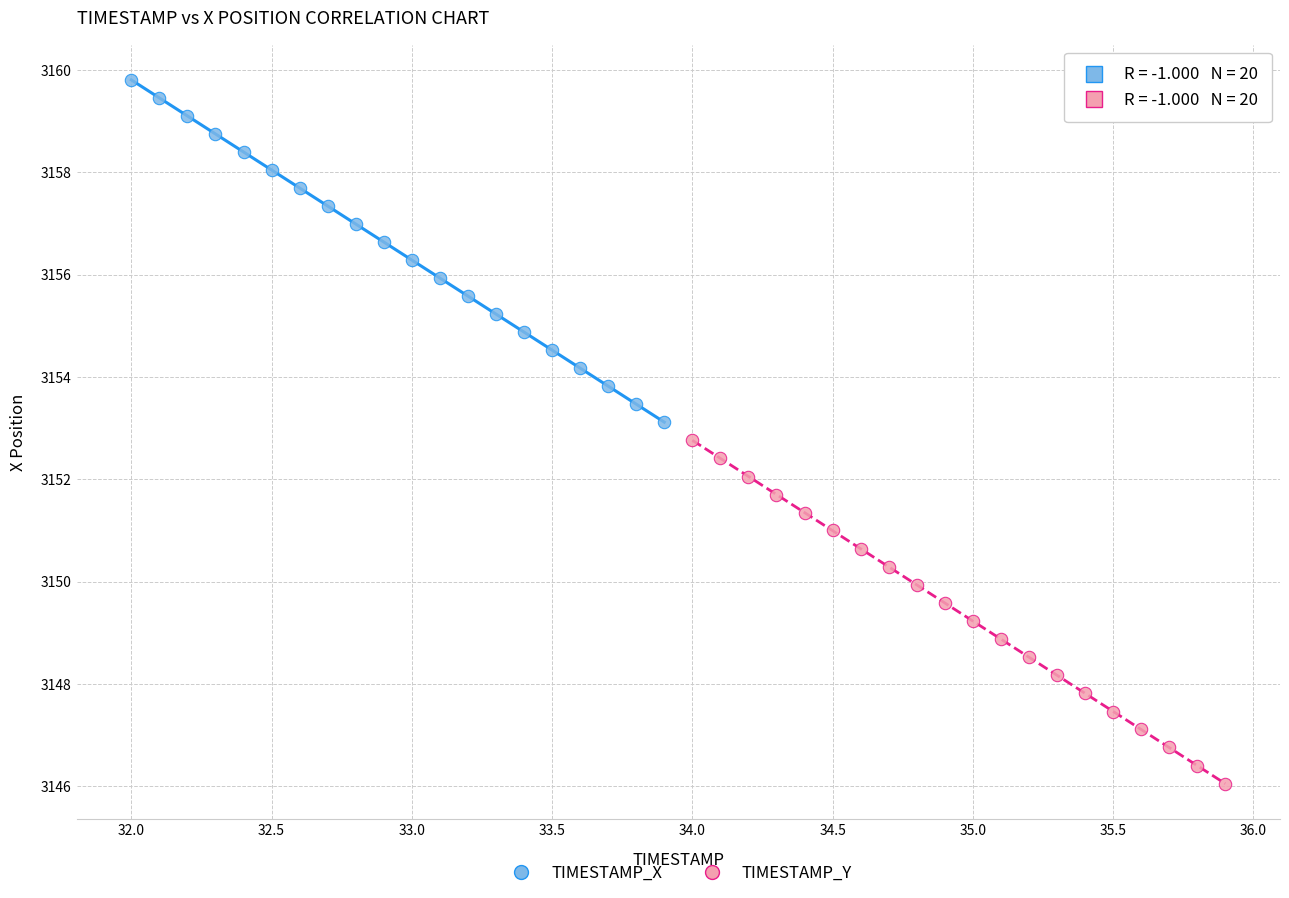

What are all the series names shown in the legend?

TIMESTAMP_X, TIMESTAMP_Y